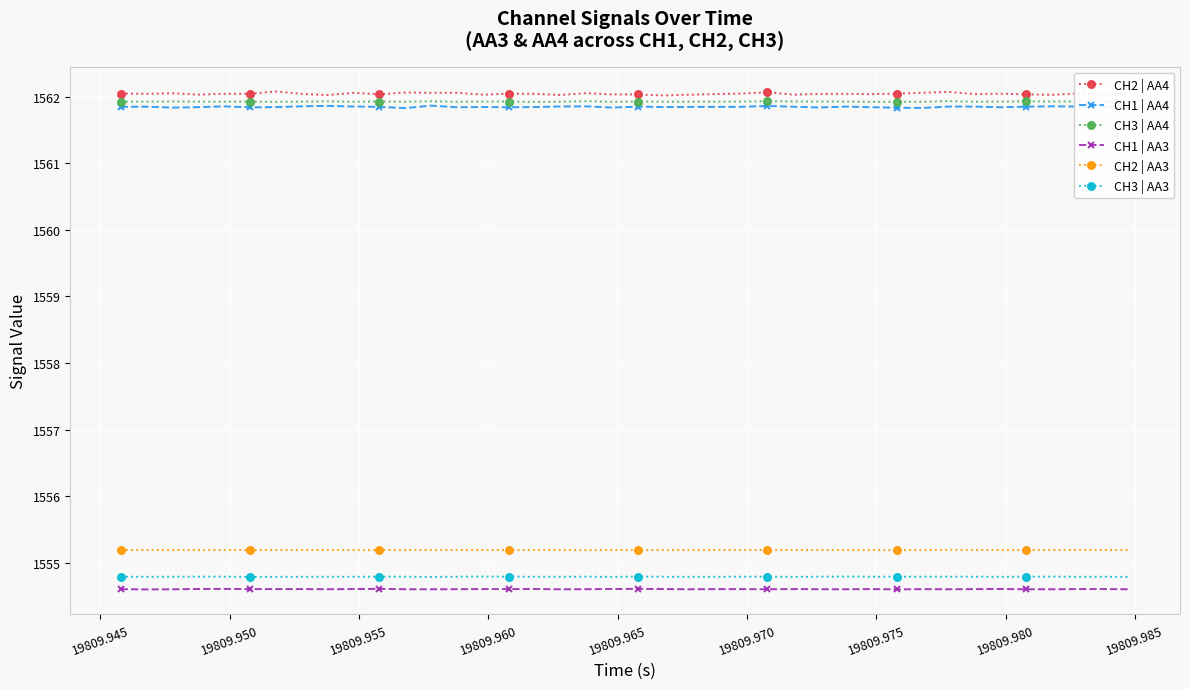

At how many categories does at least one series exceed 1557?

40